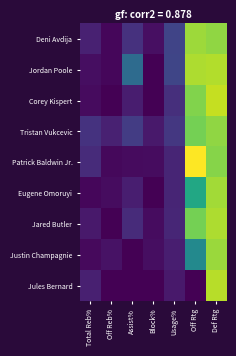

At which category is the sum across all series the highest?

Def Rtg